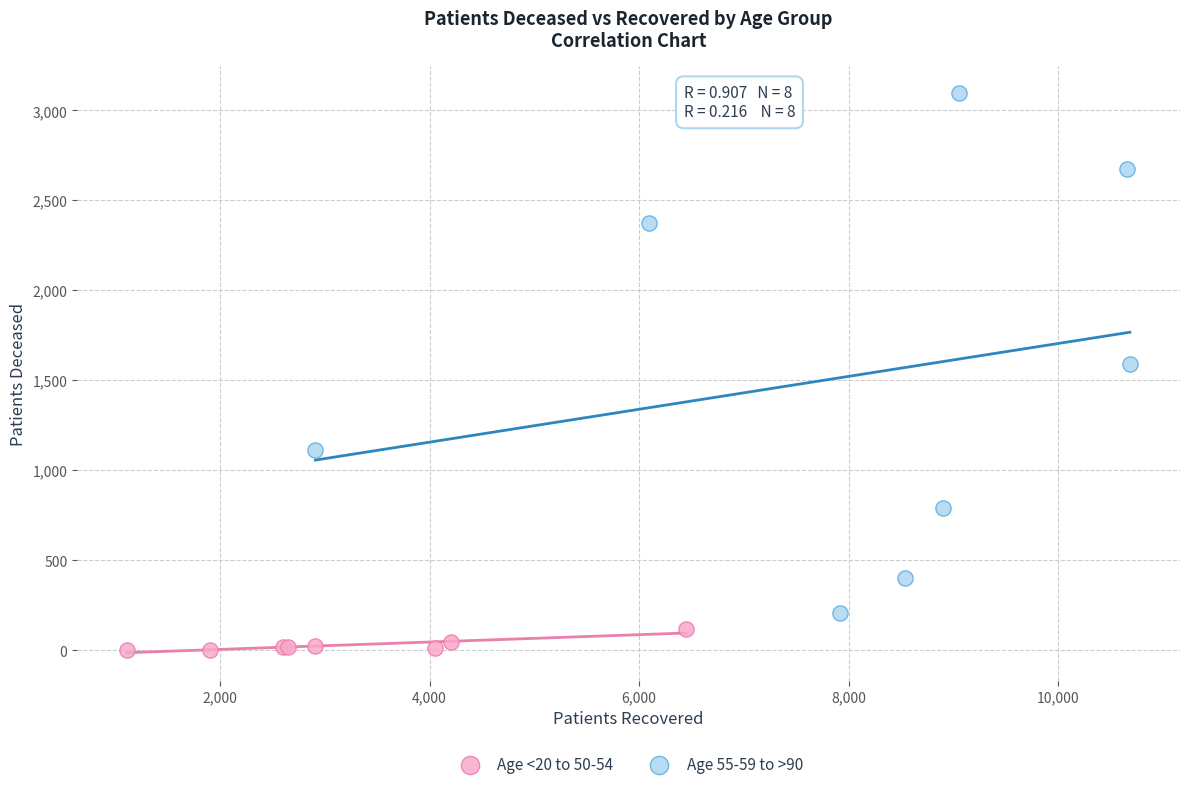

Which series contains the lowest Y value?

Age <20 to 50-54